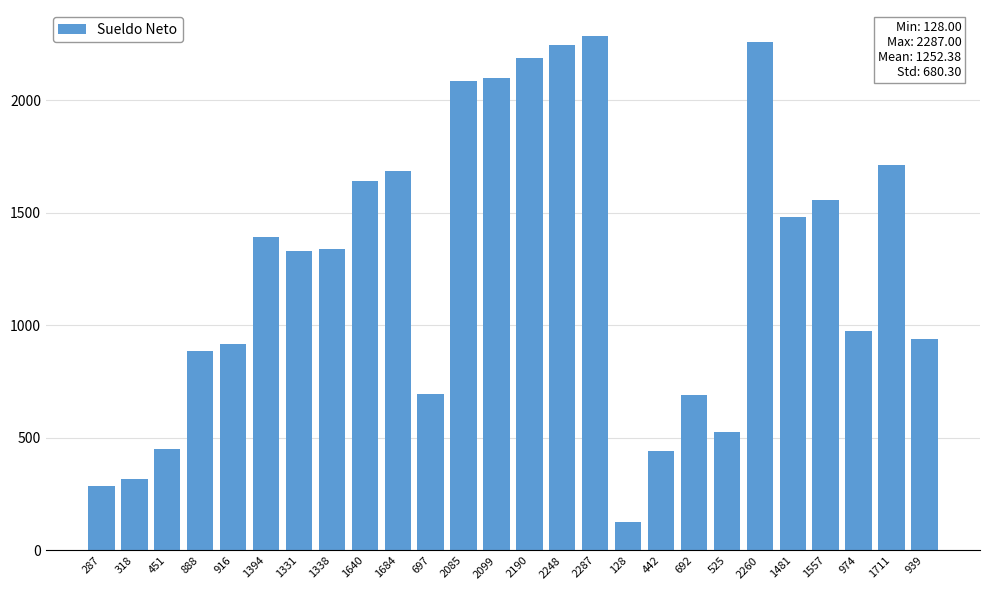

What is the change in value from 451 to 888?

+437